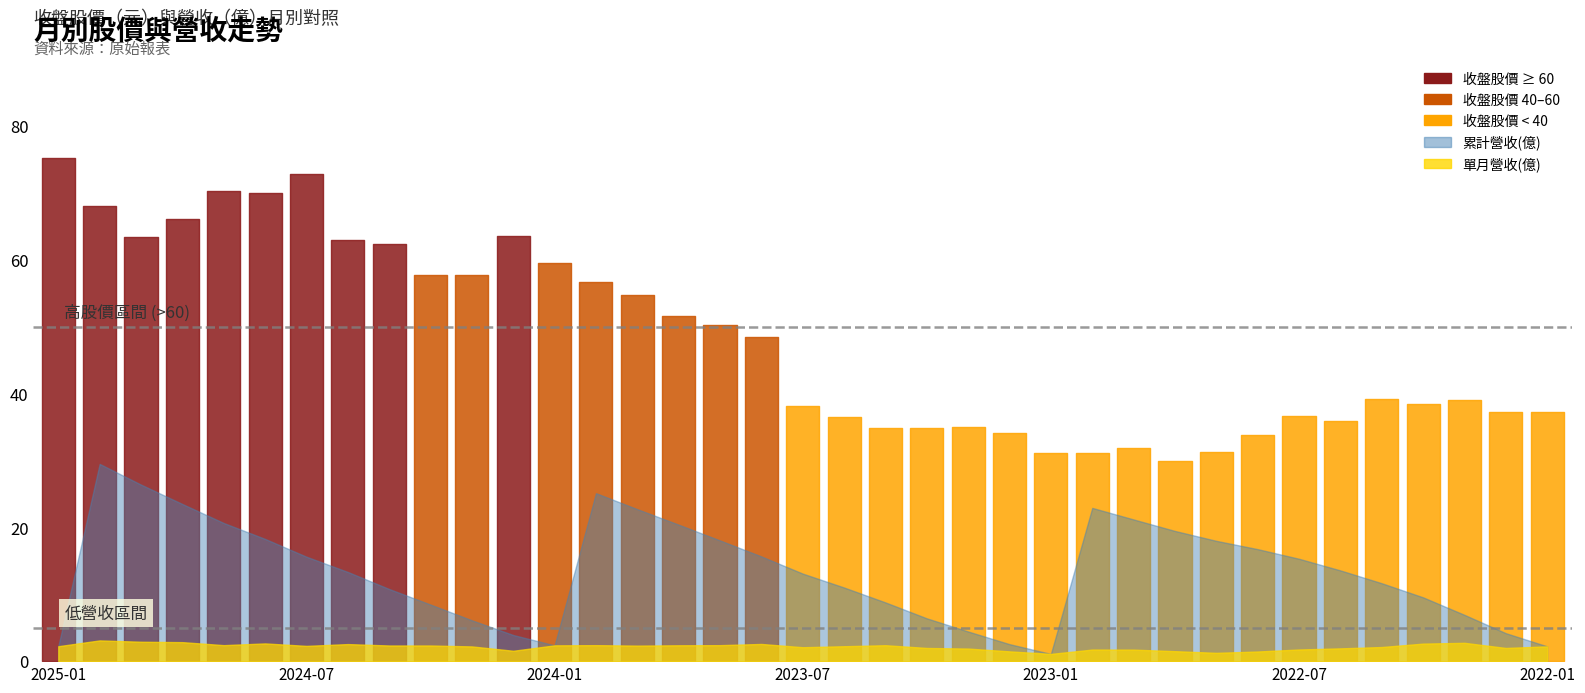

True or false: 收盤股價 and 單月營收(億) intersect in this chart.

False